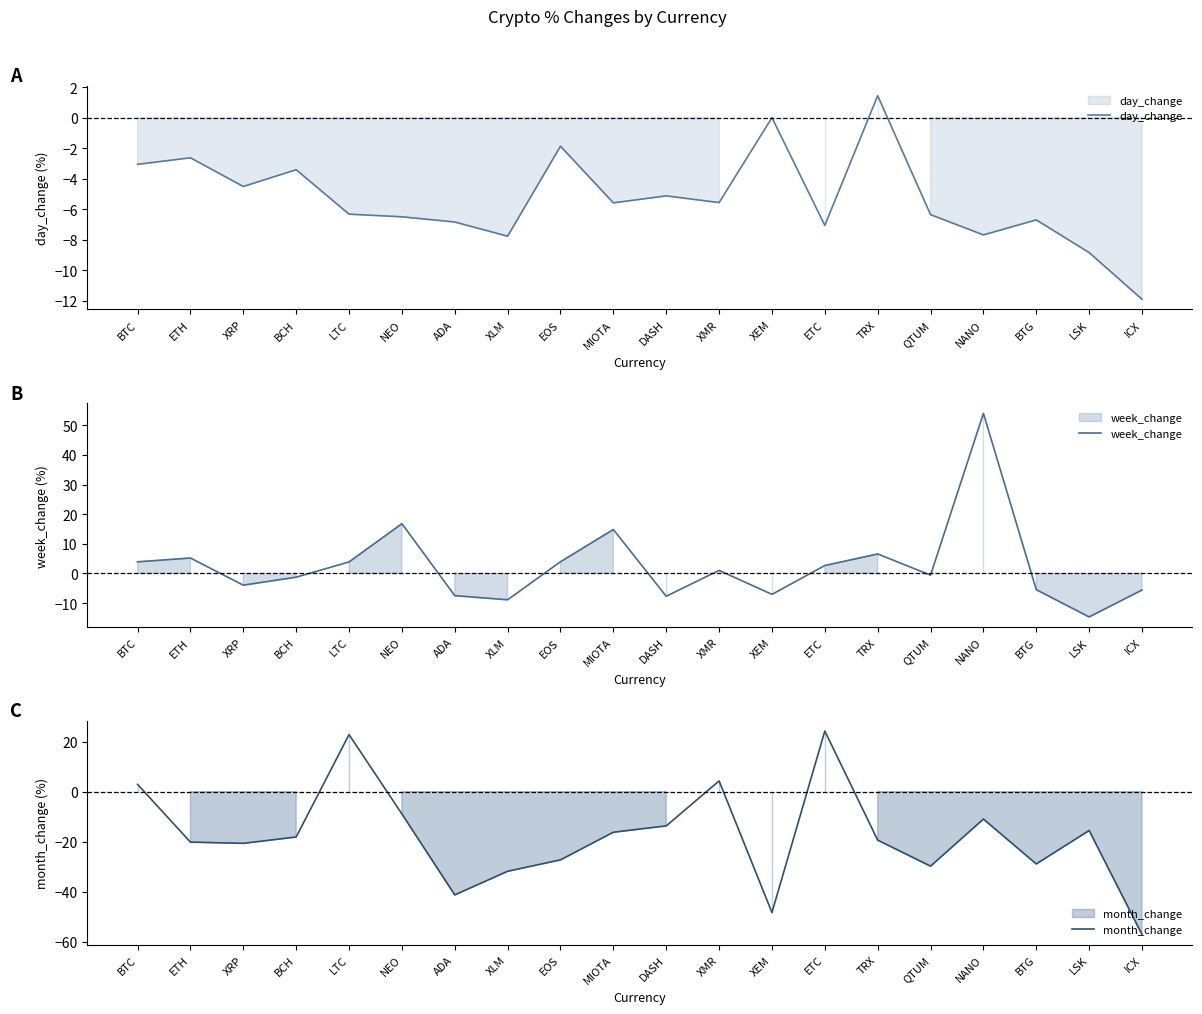

True or false: month_change has a value of -48.3 at XEM.

True